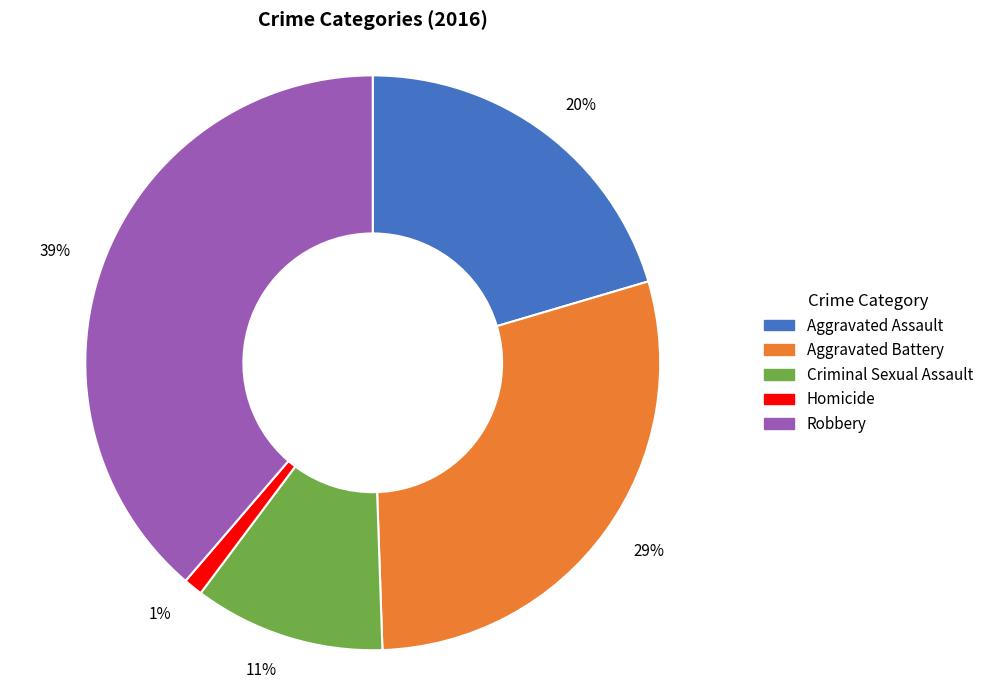

Is there any slice that represents more than half of the pie?

No